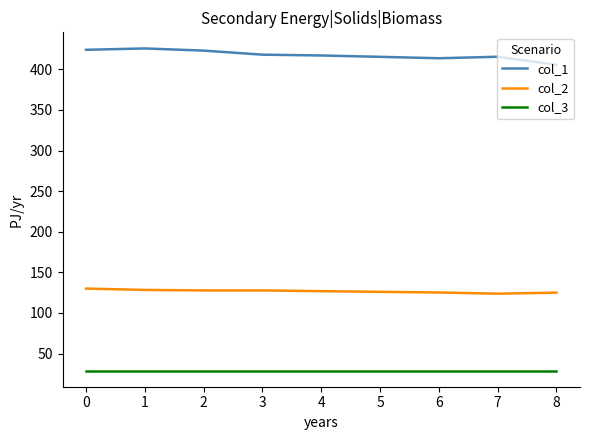

The value of col_1 at 1 is 204.3. True or false?

False